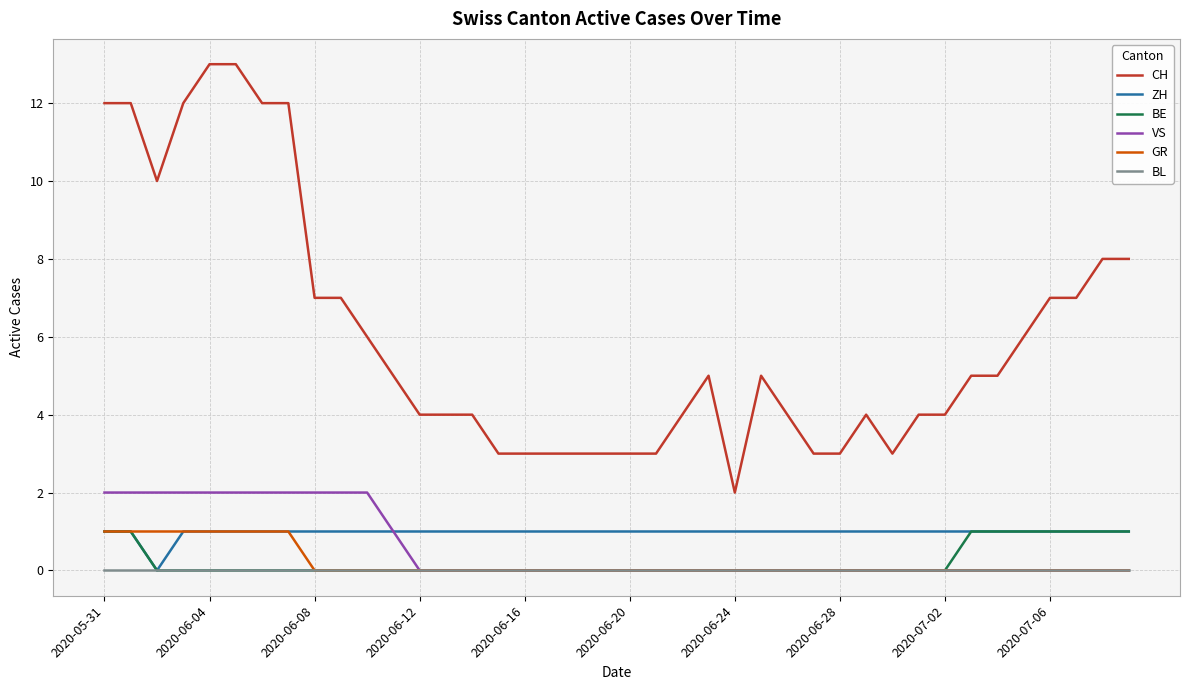

Does the chart display data point markers on the line(s)?

No